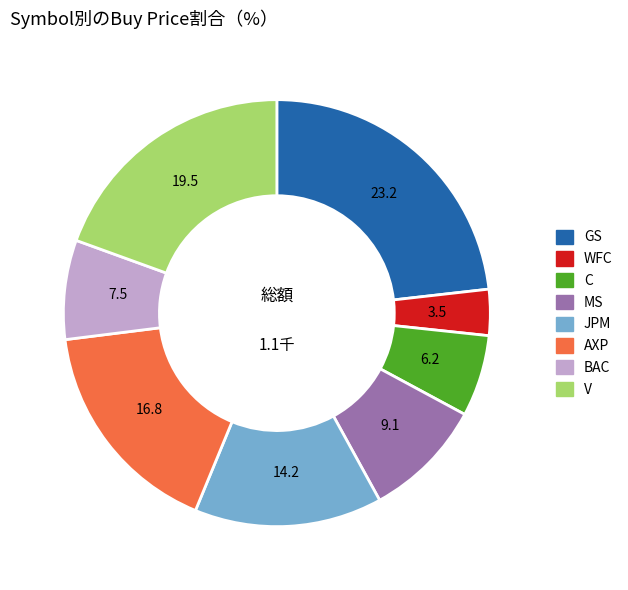

Is the sum of WFC and BAC greater than half?

No